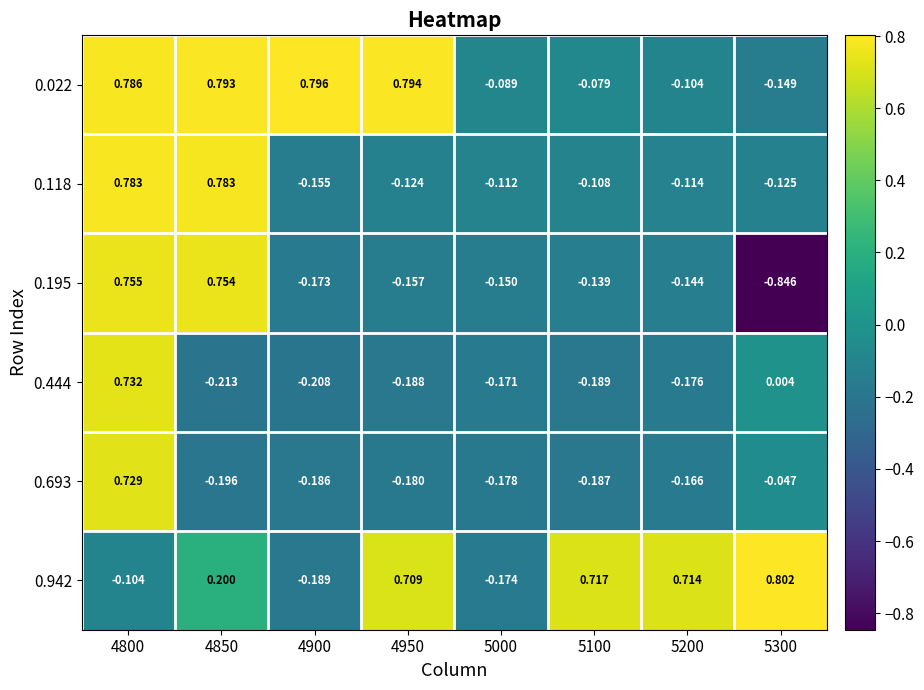

What is the total value across all series at 5000?

-0.9